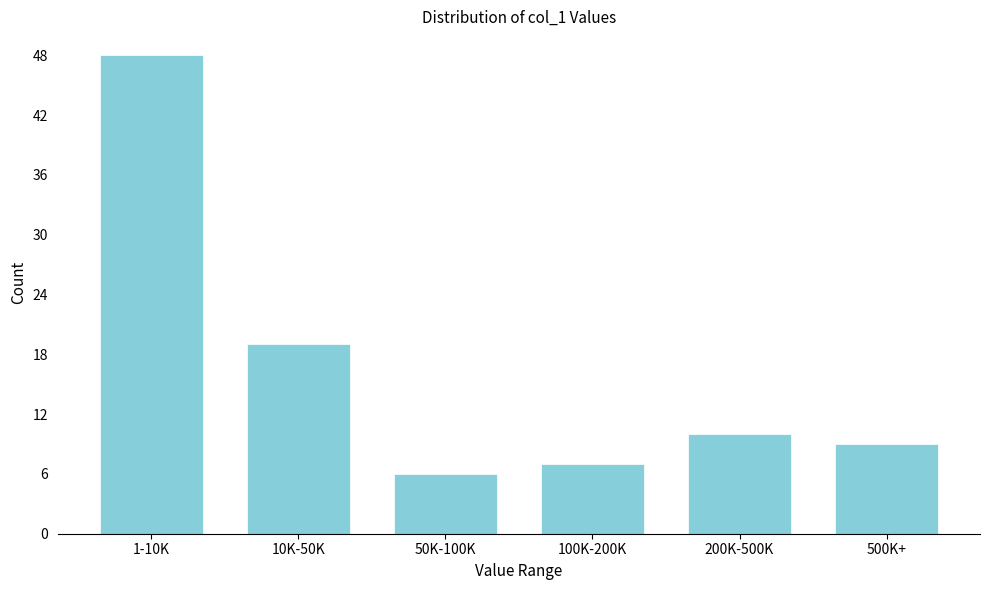

Reading right to left, extract all data points from this chart.

9	10	7	6	19	48